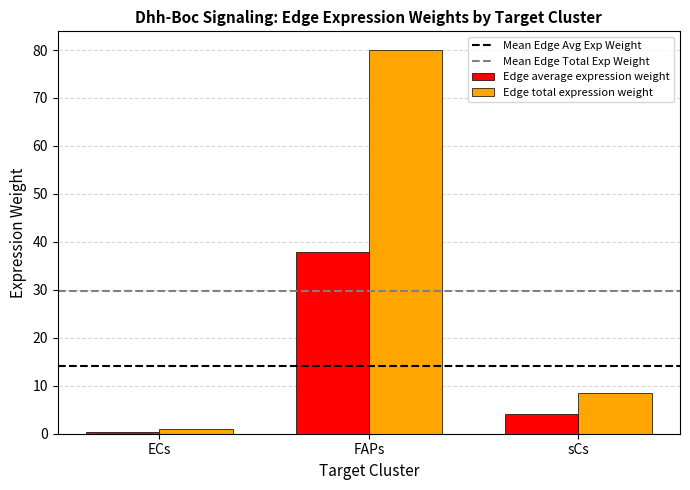

At which label does Edge total expression weight first exceed 8?

FAPs